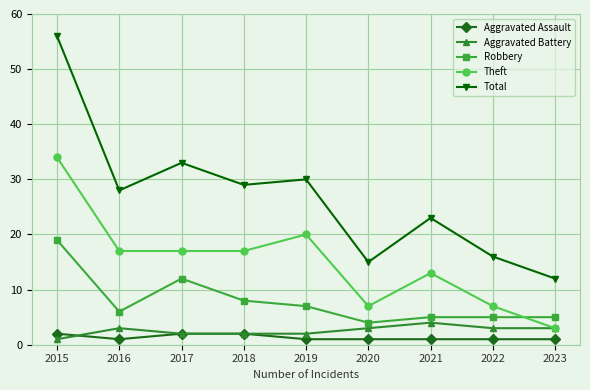

Count the number of data series in this chart.

5